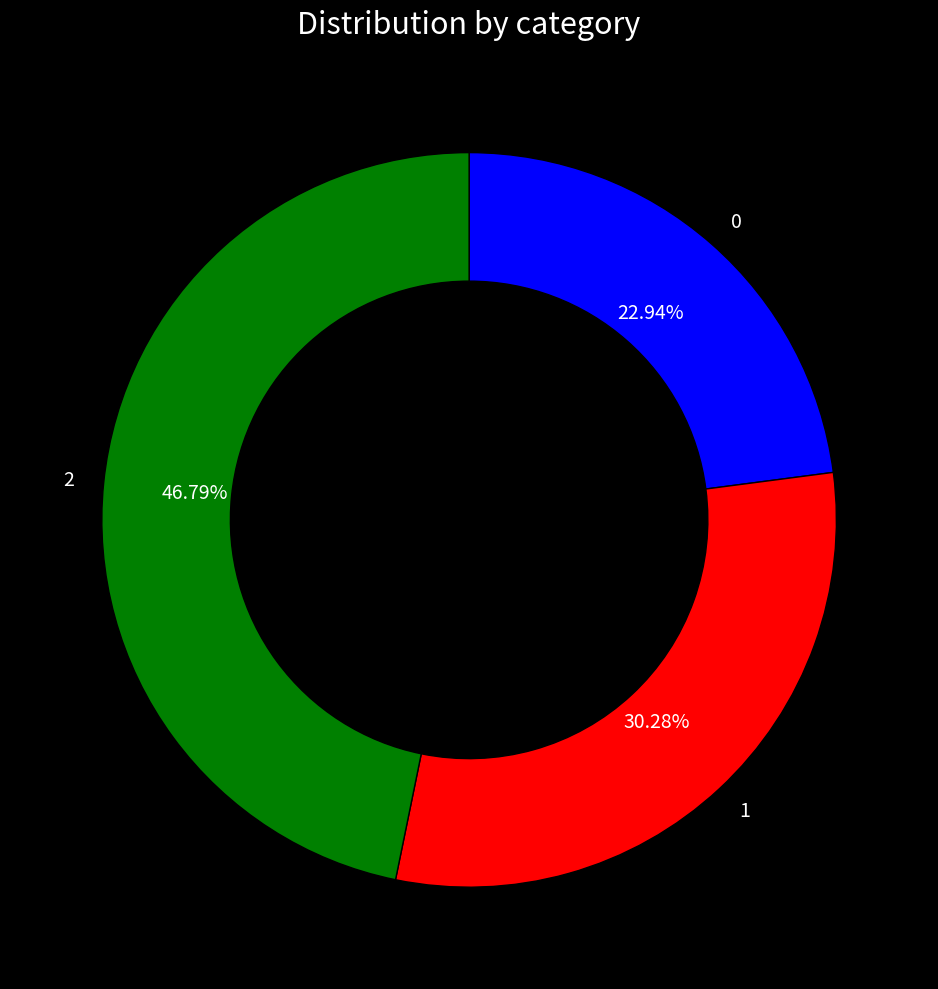

Does any single category account for the majority?

No